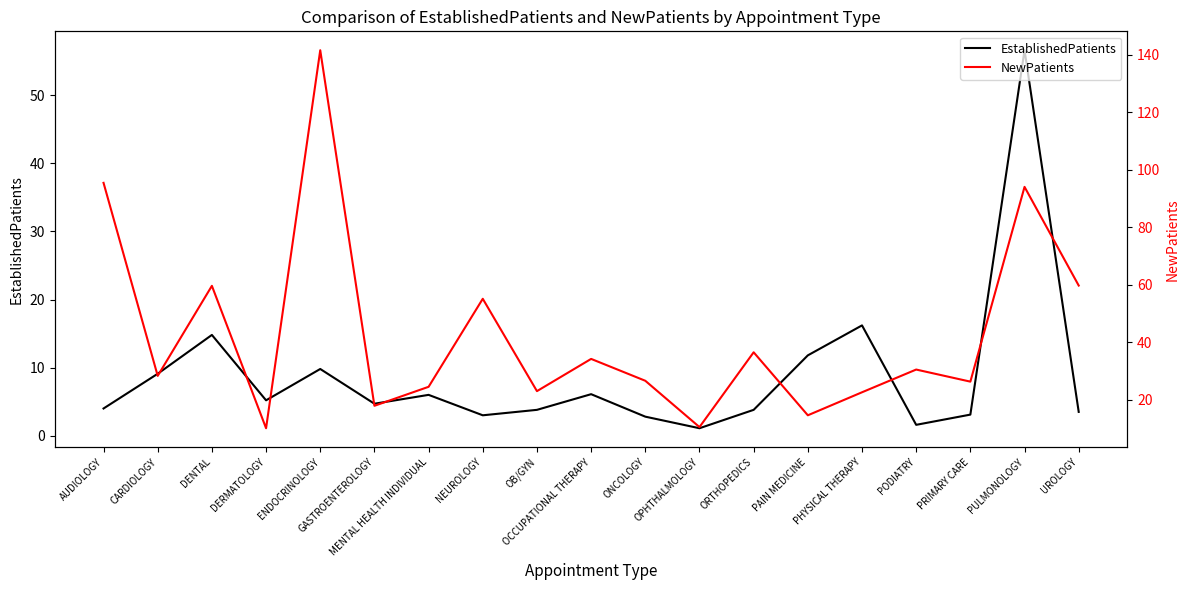

At which label is NewPatients closest to 75?

UROLOGY